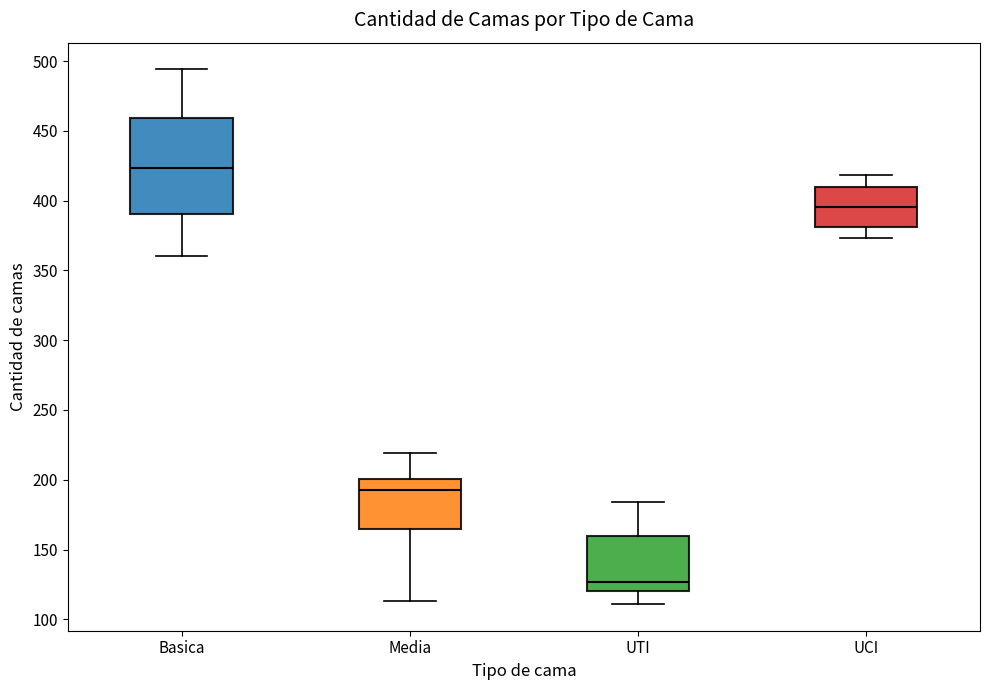

Where does the upper whisker of the box for Media end on the y-axis? The values are not printed on the chart, so give them approximately, as read against the axis.

220